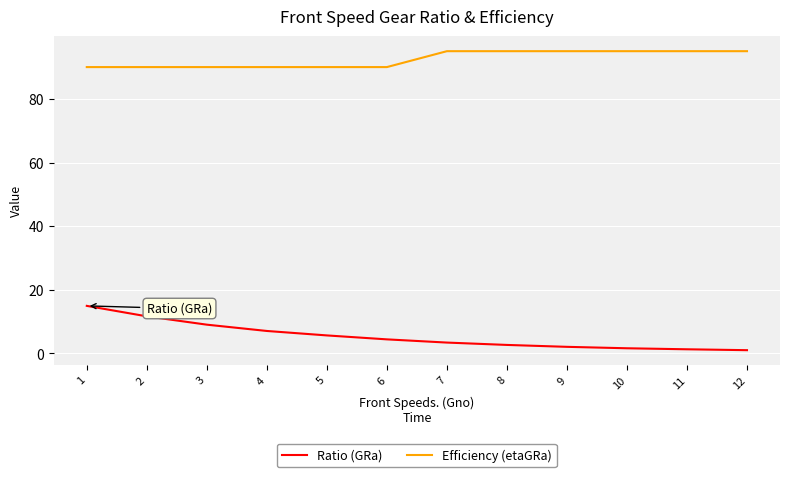

Is it true that Efficiency (etaGRa) equals 95.0 at 8?

True